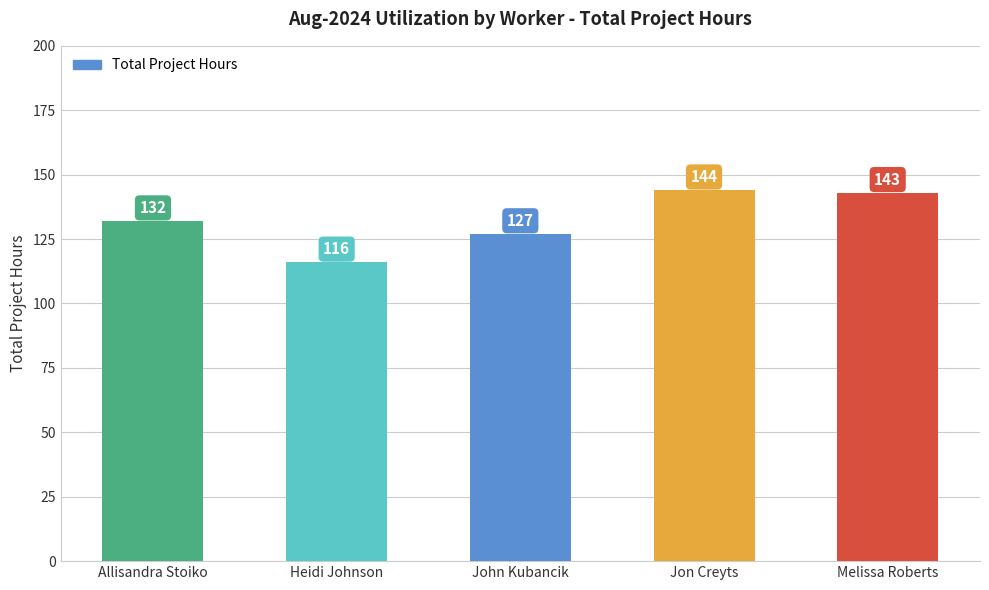

What is the value of the 4th bar from the left?

144